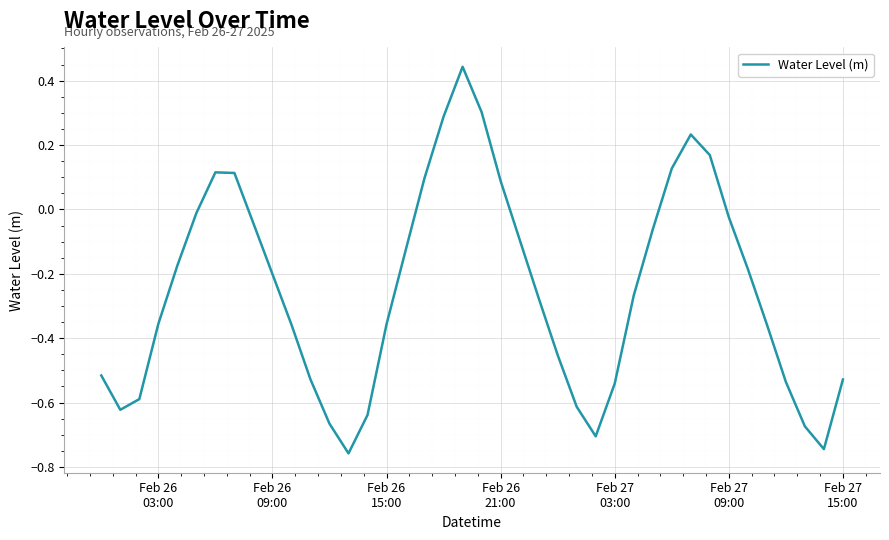

What is the difference between the maximum and minimum values?

1.2